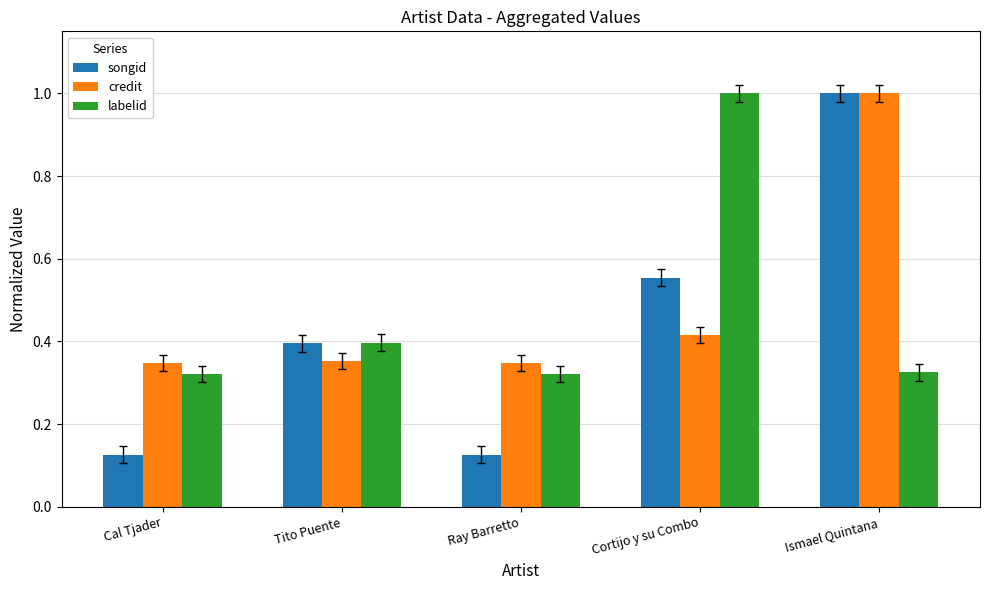

What is the sum of all songid values?

2.2